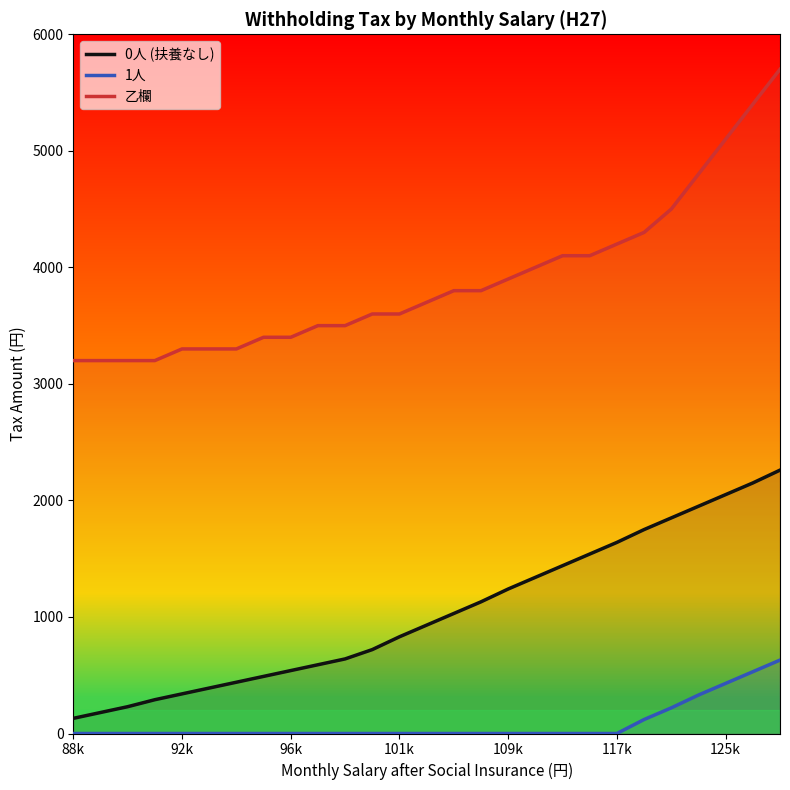

Between 109k and 125k, which series saw the biggest shift?

乙欄